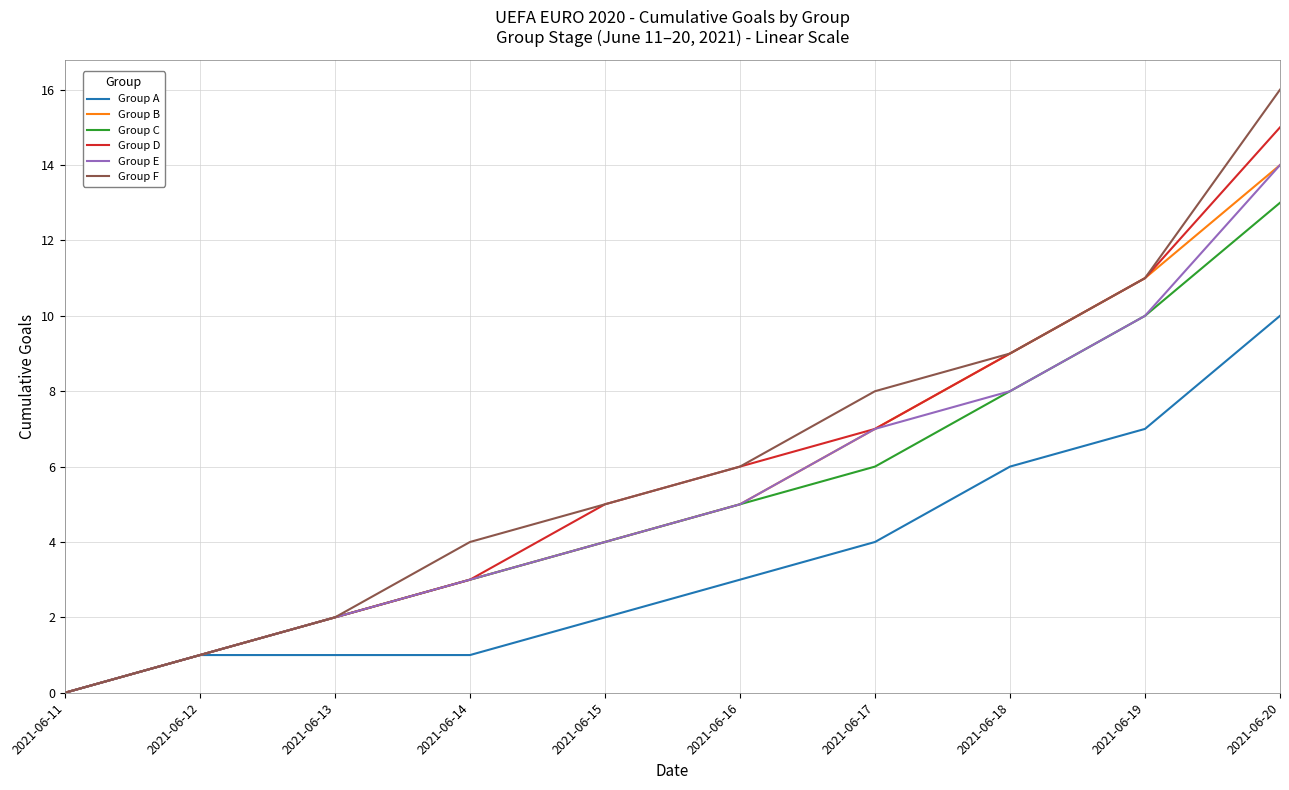

List the labels in order of Group E value, largest first.

2021-06-20, 2021-06-19, 2021-06-18, 2021-06-17, 2021-06-16, 2021-06-15, 2021-06-14, 2021-06-13, 2021-06-12, 2021-06-11